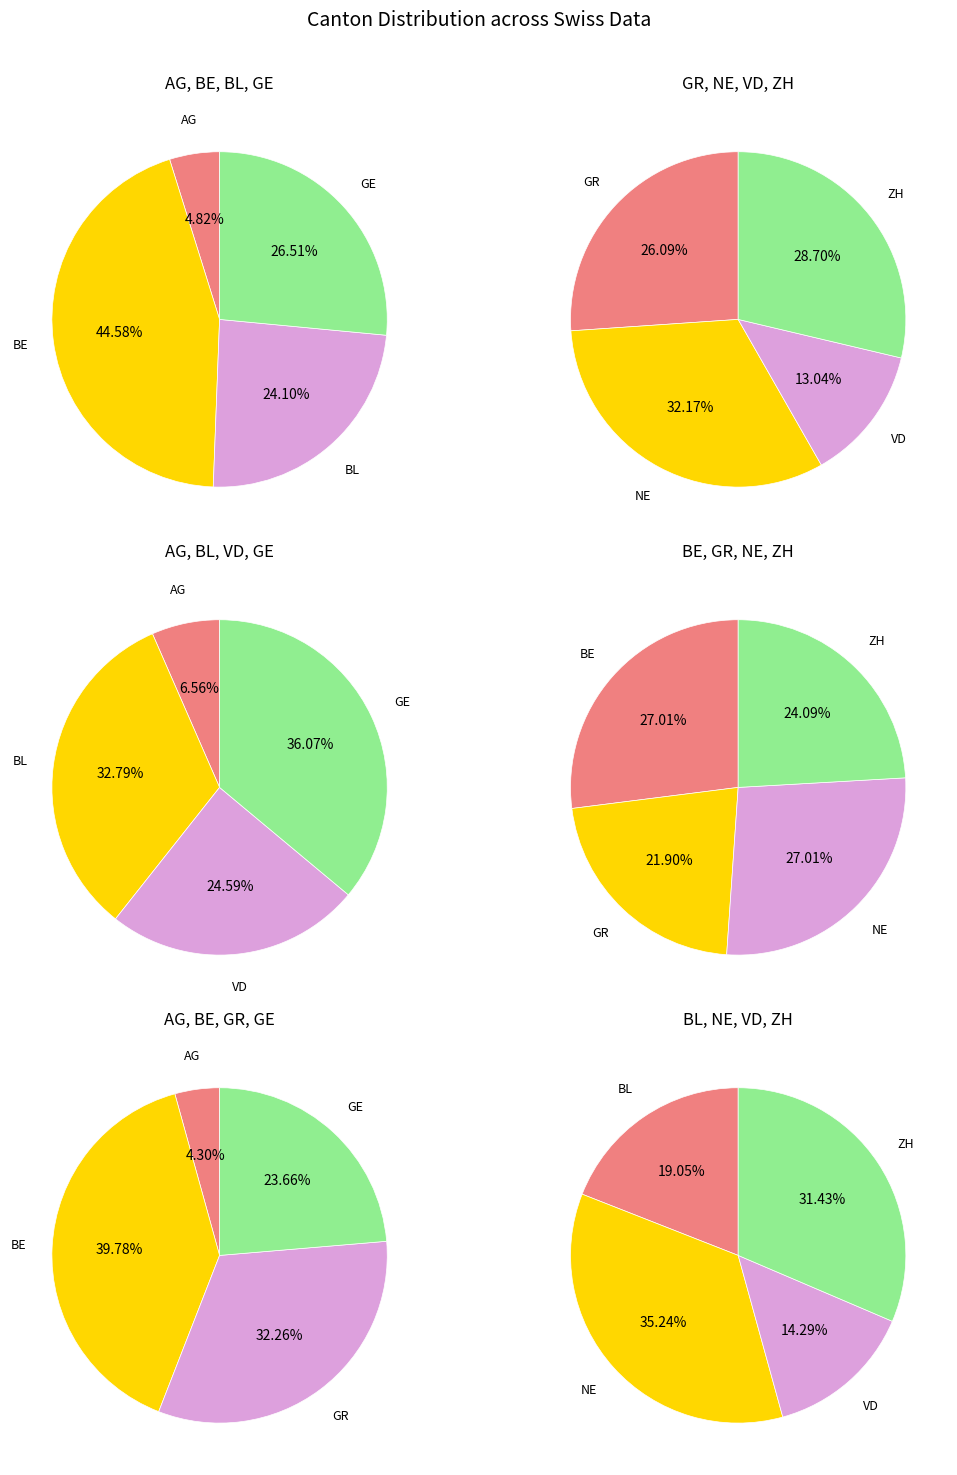

To the nearest percent, what portion does ZH represent?

28%